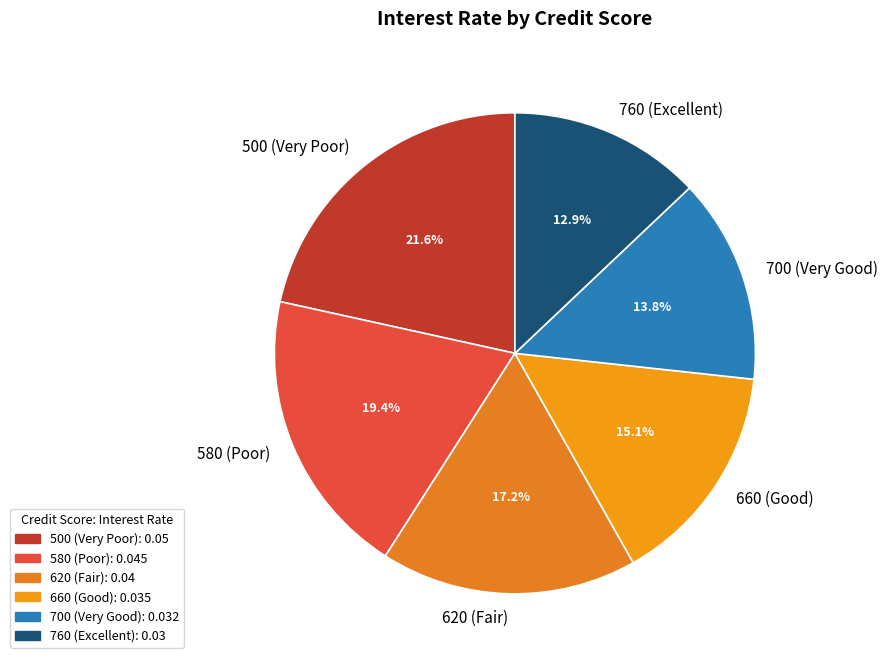

To the nearest percent, what is the combined percentage of 580 (Poor) and 760 (Excellent)?

32%